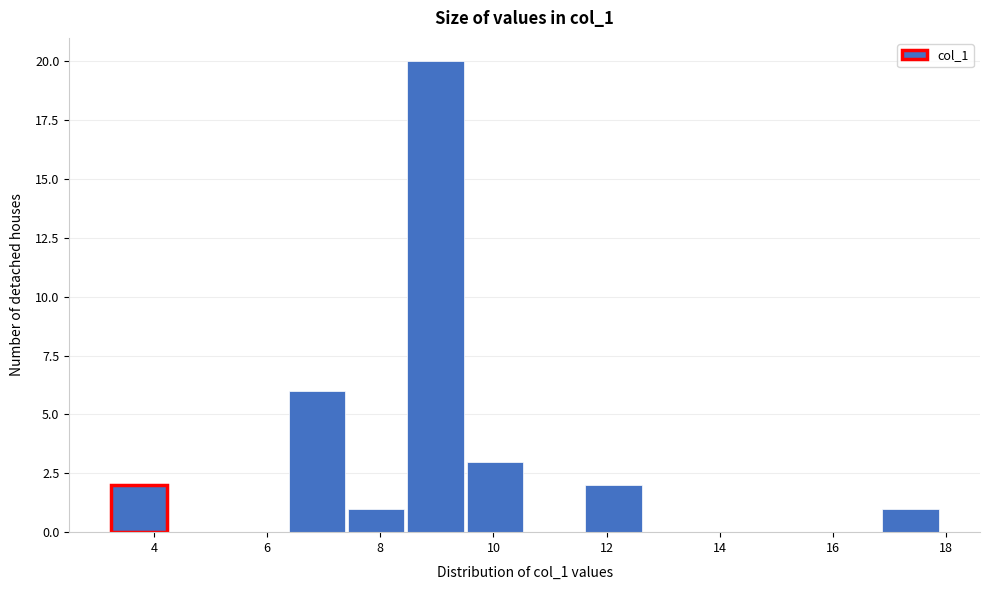

Reading left to right, list every bar in this chart as the range it spans on the x-axis followed by its height. Neither the bar edges nor the heights are printed on the chart, so give them approximately, as read against the axes.

3.2 to 4.2: 2
4.2 to 5.4: 0
5.4 to 6.4: 0
6.4 to 7.4: 6
7.4 to 8.4: 1
8.4 to 9.6: 20
9.6 to 10.6: 3
10.6 to 11.6: 0
11.6 to 12.6: 2
12.6 to 13.8: 0
13.8 to 14.8: 0
14.8 to 15.8: 0
15.8 to 16.8: 0
16.8 to 18.0: 1